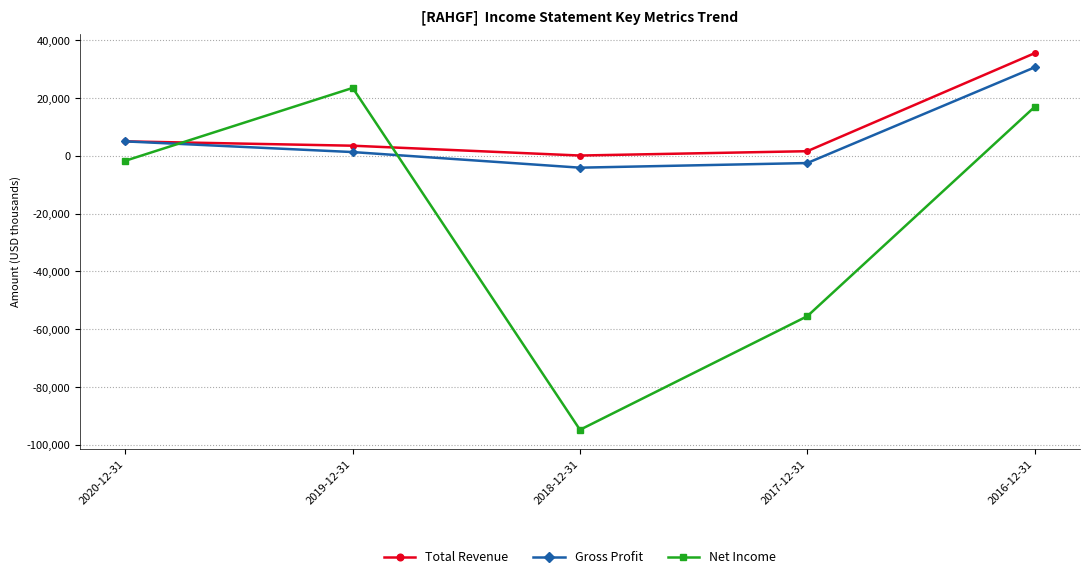

At which label does Gross Profit first exceed 1300?

2020-12-31